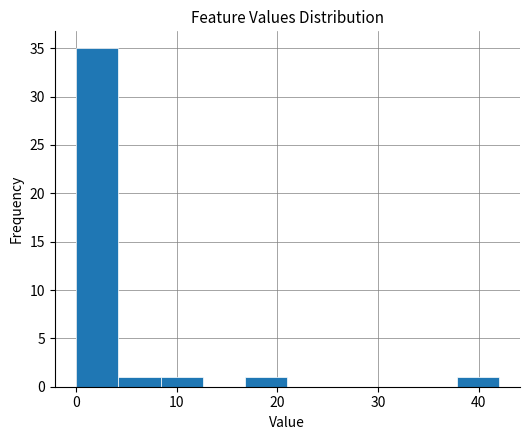

Reading left to right, transcribe this chart: for each bar, give the range it covers on the x-axis and its height. Neither the bar edges nor the heights are printed on the chart, so give them approximately, as read against the axes.

0.0 to 4.2: 35
4.2 to 8.4: 1
8.4 to 12.6: 1
12.6 to 16.8: 0
16.8 to 21.0: 1
21.0 to 25.2: 0
25.2 to 29.4: 0
29.4 to 33.6: 0
33.6 to 37.8: 0
37.8 to 42.0: 1